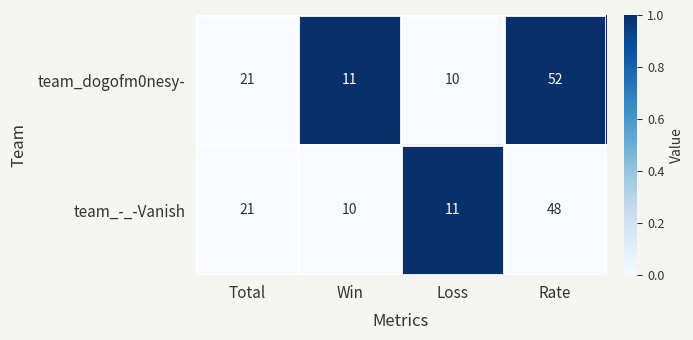

What is the lowest value of the team_-_-Vanish series?

10